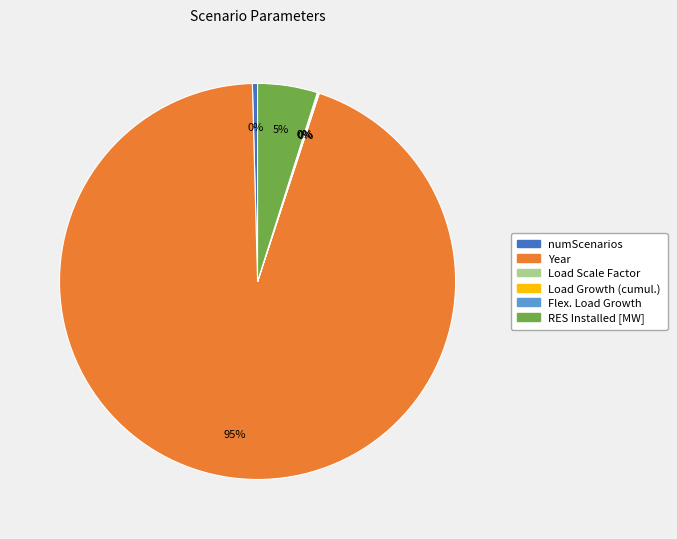

To the nearest percent, what is the average slice percentage?

17%